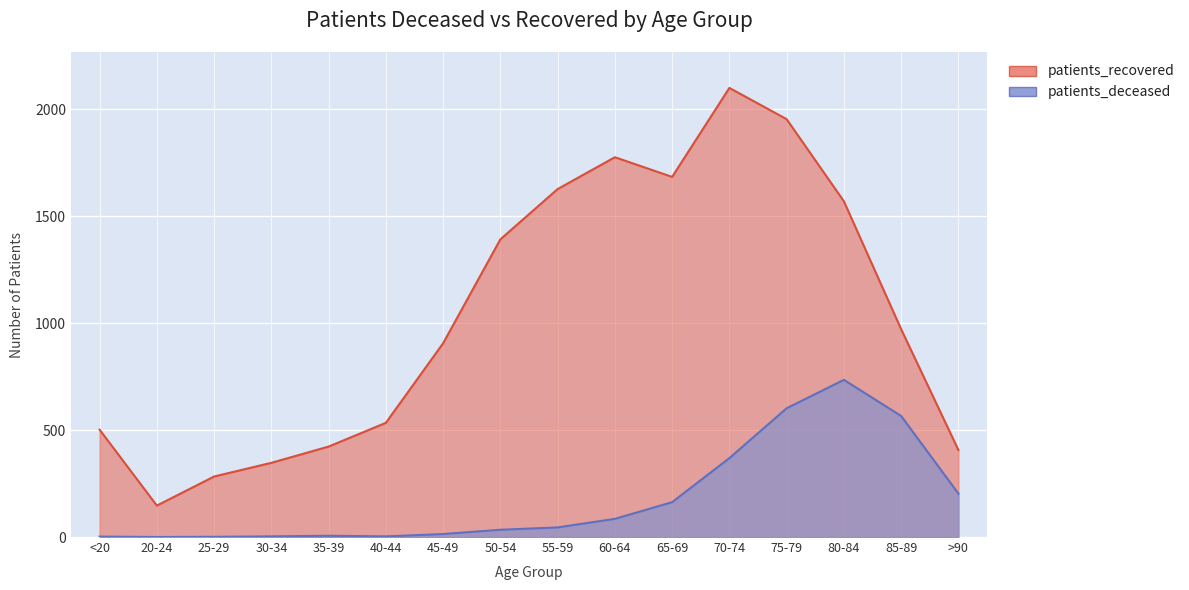

How many values in patients_deceased are above zero?

15